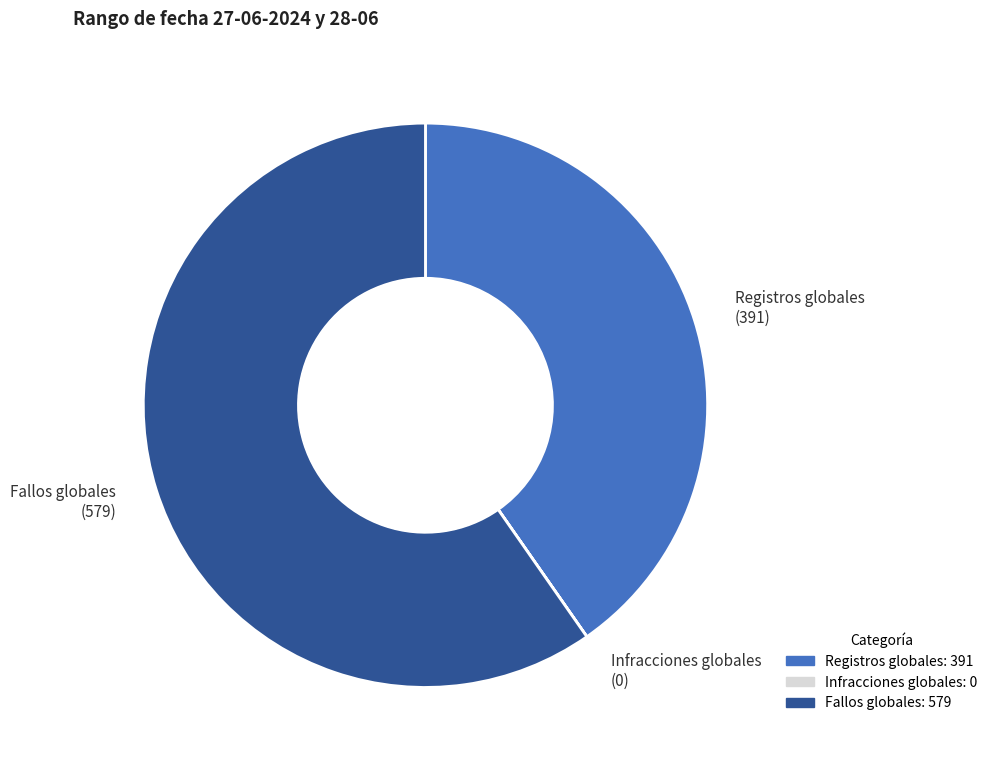

Between Fallos globales and Registros globales, which is larger?

Fallos globales